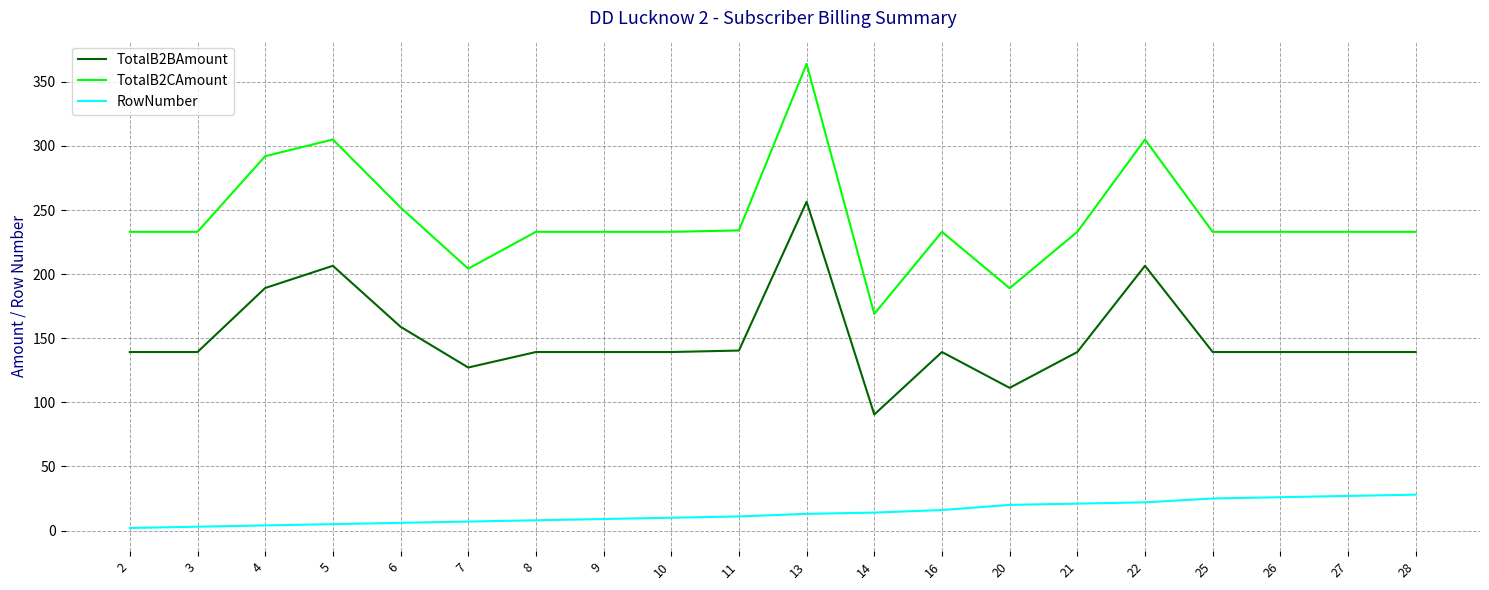

Is this an area chart (filled region under the line)?

No